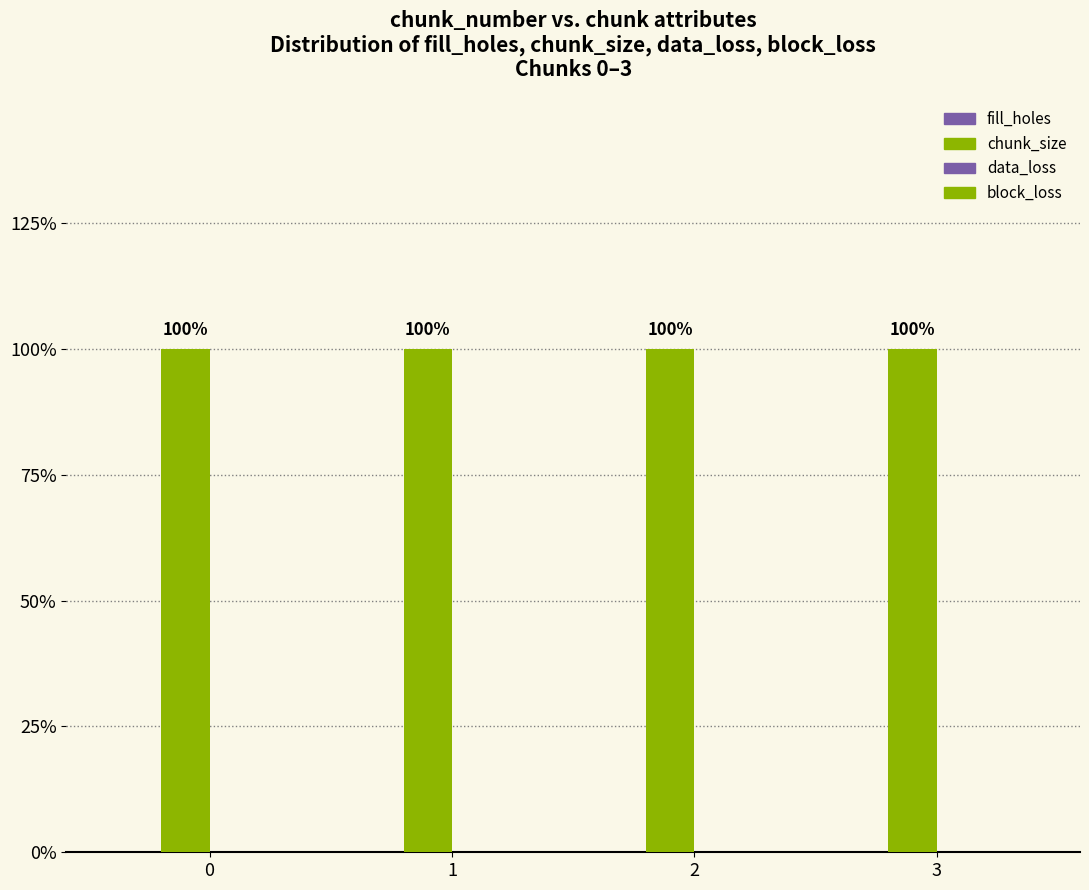

Between 2 and 3, which series saw the biggest shift?

fill_holes